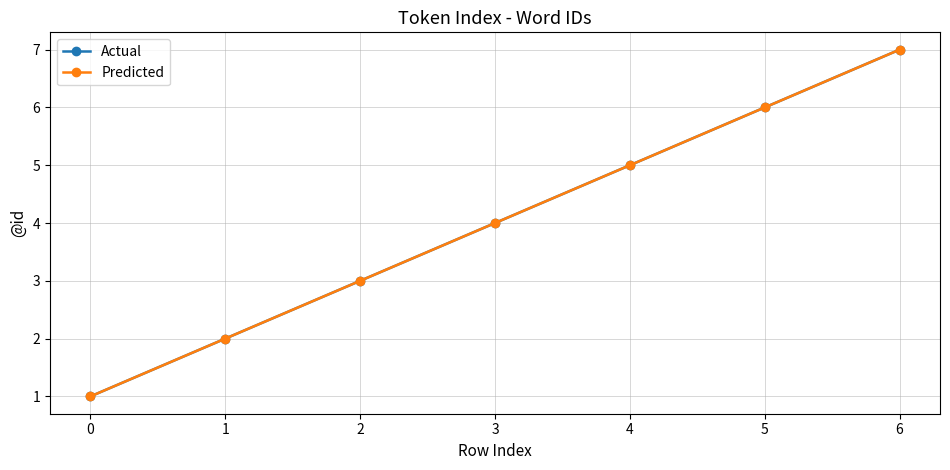

What is the difference between the Actual values at 6 and 4?

2